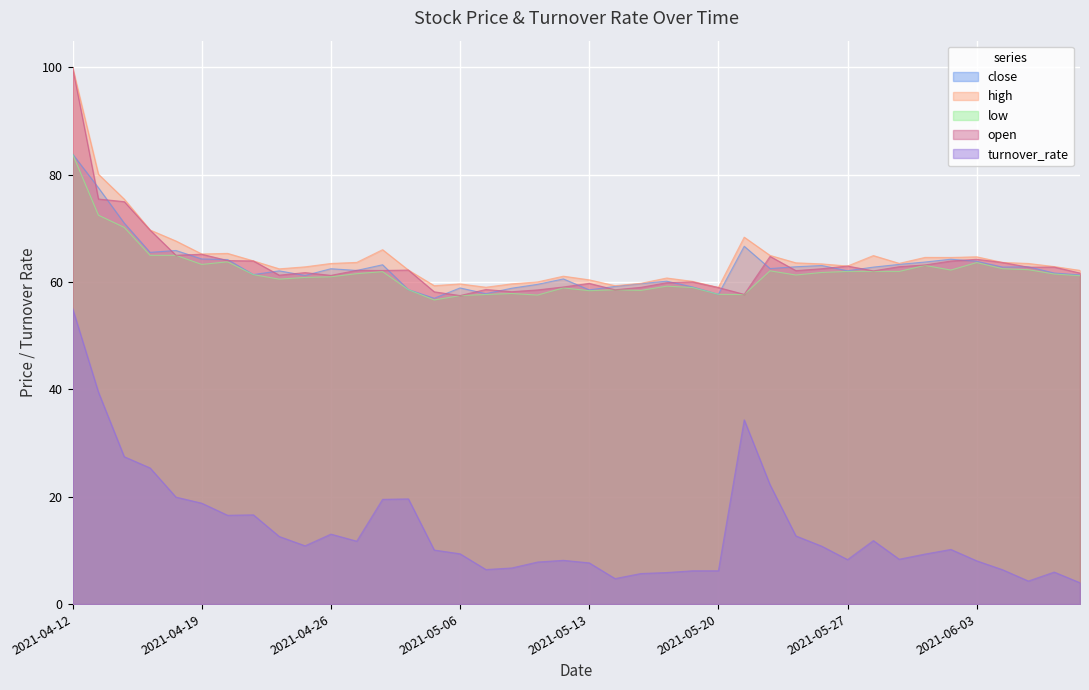

Reading left to right, extract all data points from this chart.

close: 83.9	77.6	71.0	65.5	65.9	64.3	64.2	61.4	62.1	61.2	62.5	62.2	63.2	58.6	57.0	58.9	57.9	58.9	59.6	60.6	58.6	59.2	59.7	60.2	59.1	57.7	66.7	62.5	62.9	63.1	62.1	62.8	63.3	63.8	64.3	63.9	62.8	62.9	61.7	61.3
high: 100.0	80.1	75.5	69.7	67.7	65.2	65.4	64.0	62.5	62.9	63.5	63.7	66.0	62.2	59.3	59.7	59.0	59.7	60.0	61.1	60.4	59.3	59.8	60.8	60.1	59.0	68.4	65.0	63.6	63.4	63.0	65.0	63.5	64.6	64.6	64.7	63.7	63.5	62.9	62.2
low: 83.9	72.5	70.2	65.0	65.0	63.3	63.8	61.4	60.6	60.9	61.0	61.6	62.0	58.6	56.7	57.5	57.7	57.9	57.6	58.9	58.4	58.6	58.5	59.2	59.0	57.7	57.7	62.1	61.3	61.8	62.0	62.0	62.0	63.1	62.2	63.6	62.5	62.3	61.5	61.2
open: 100.0	75.5	75.0	69.7	65.0	65.2	64.0	64.0	61.3	61.8	61.3	62.2	62.2	62.2	58.2	57.5	58.6	58.2	58.5	59.1	59.8	58.6	59.0	59.9	60.0	59.0	57.7	64.8	62.1	62.5	63.0	62.1	62.9	63.2	63.9	64.3	63.7	62.8	62.8	61.7
turnover_rate: 55.1	39.5	27.5	25.4	19.9	18.8	16.6	16.6	12.6	10.9	13.0	11.7	19.5	19.6	10.1	9.4	6.4	6.7	7.8	8.2	7.7	4.8	5.7	5.9	6.2	6.2	34.3	22.2	12.7	10.8	8.3	11.8	8.4	9.3	10.2	8.1	6.4	4.3	6.0	4.0